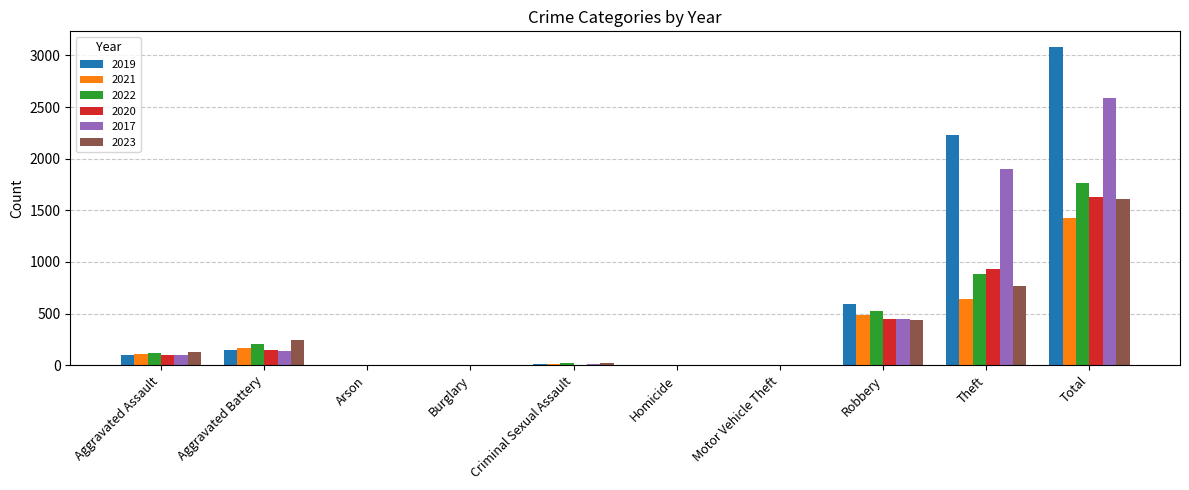

How many categories are shown in the chart?

10